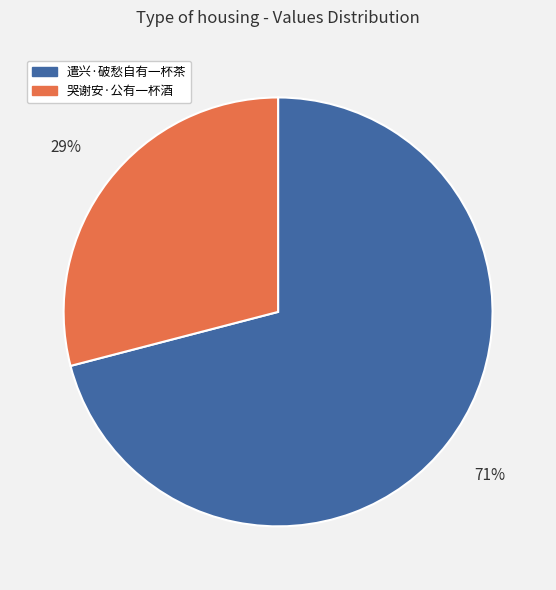

Rank the categories by value from highest to lowest.

遣兴·破愁自有一杯茶, 哭谢安·公有一杯酒